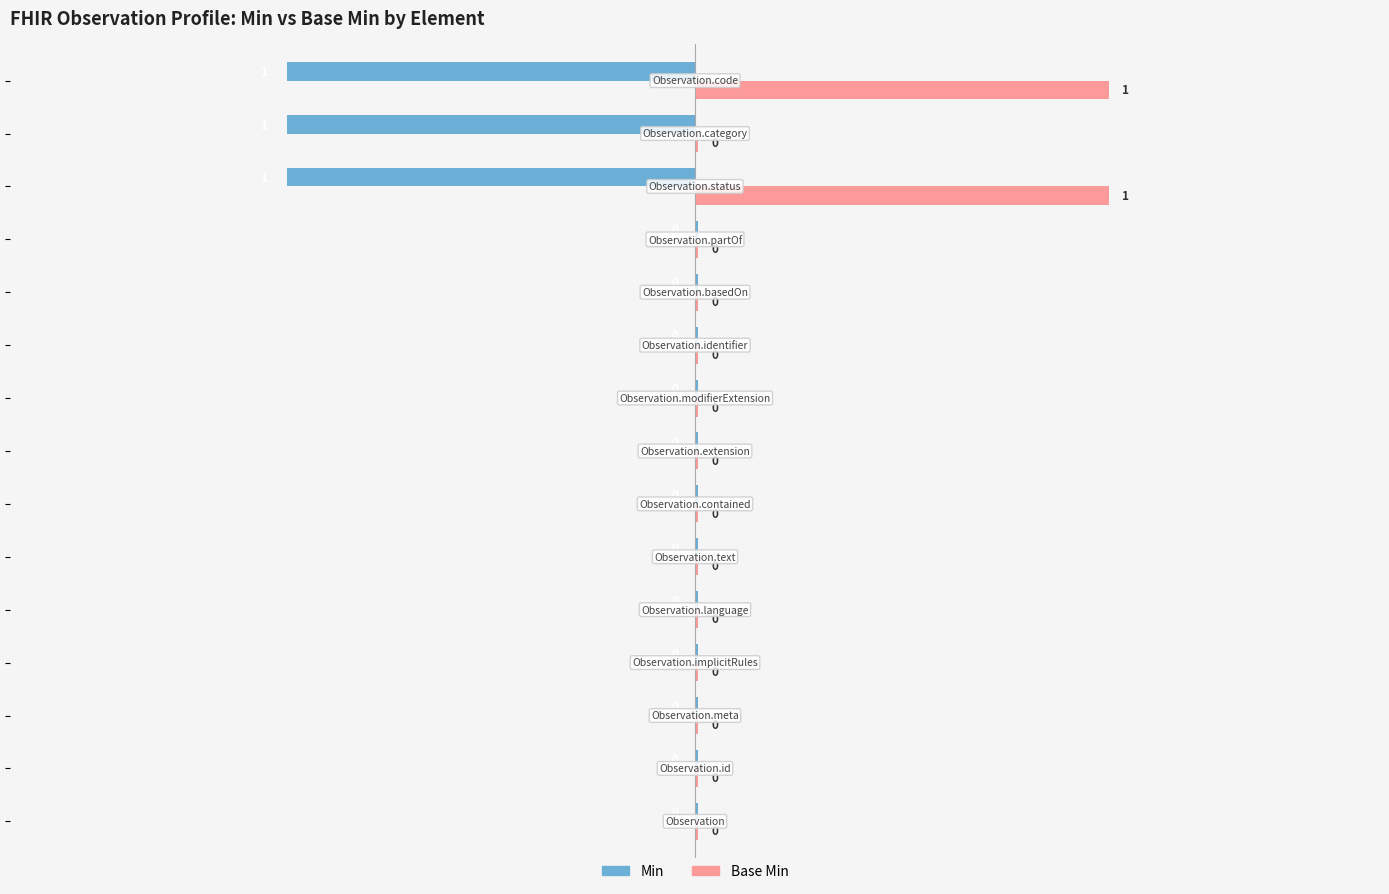

Which series has the largest total across all categories?

Base Min